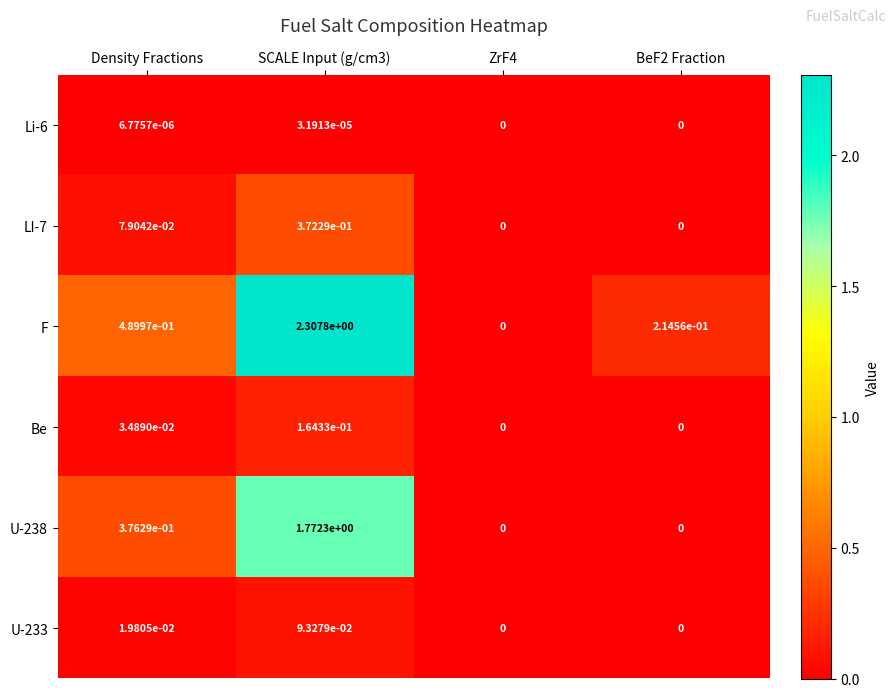

Rank the series by their maximum value, from highest to lowest.

F, U-238, LI-7, Be, U-233, Li-6